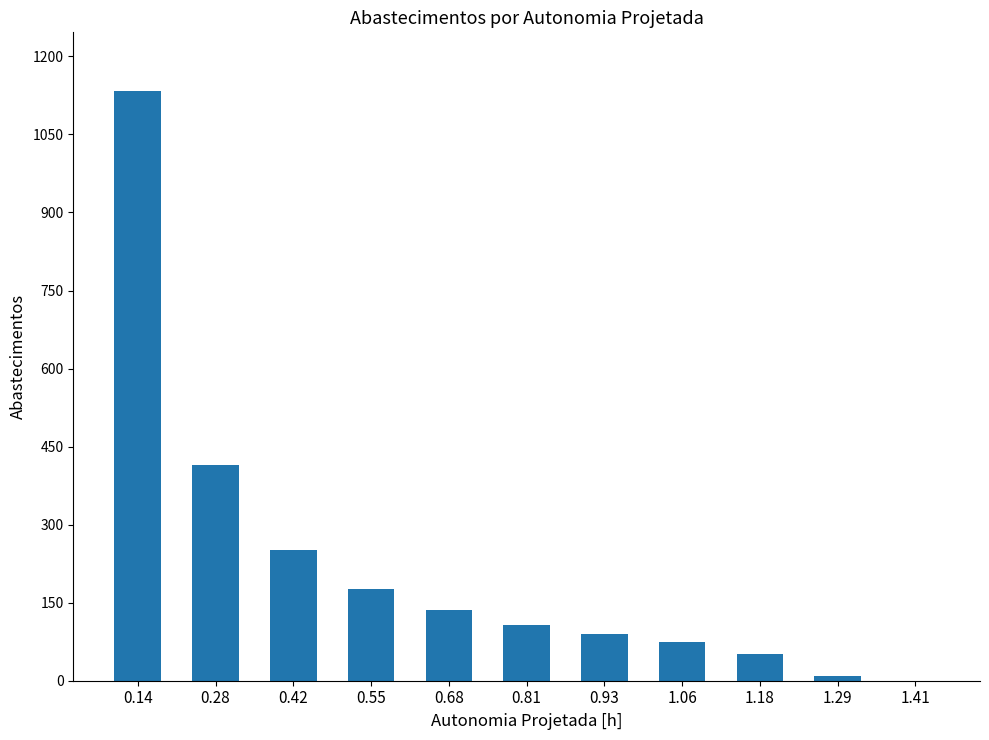

What is the sum of all values?

2442